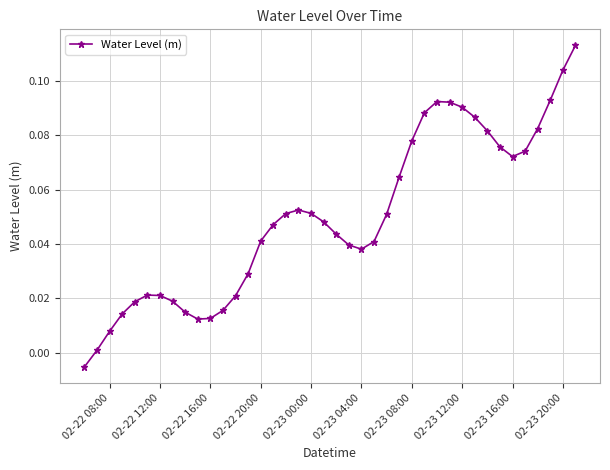

True or false: there are more than 0 points higher than both neighbors.

True